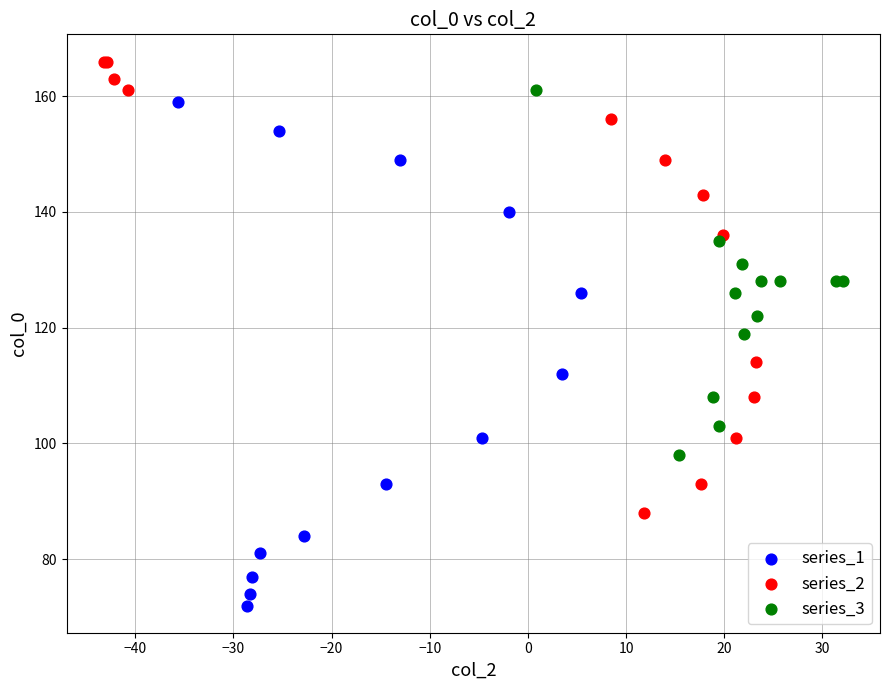

Which series has the widest spread of Y values?

series_1